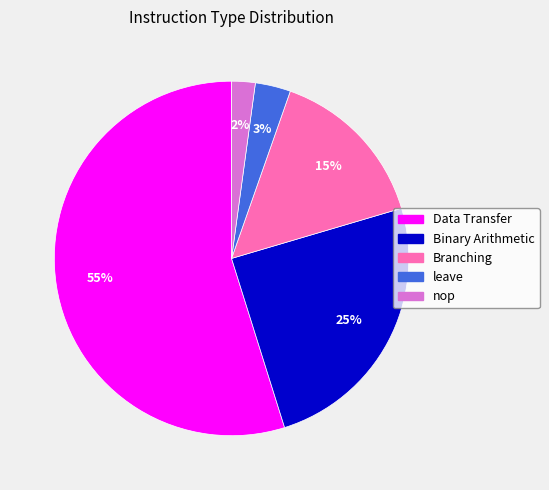

What is the majority slice?

Data Transfer